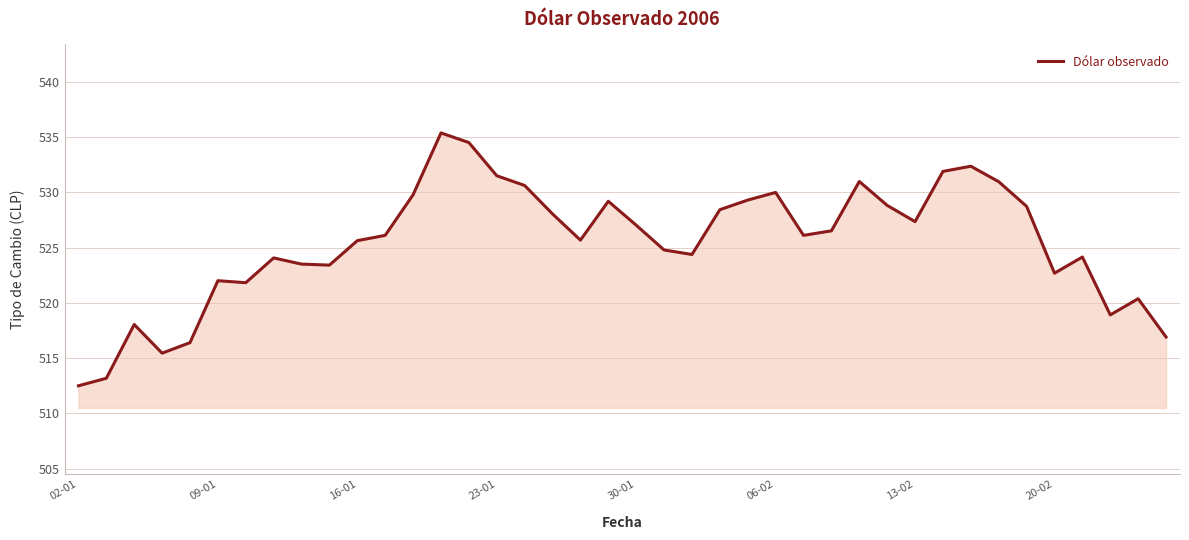

What is the greatest value displayed?

535.4